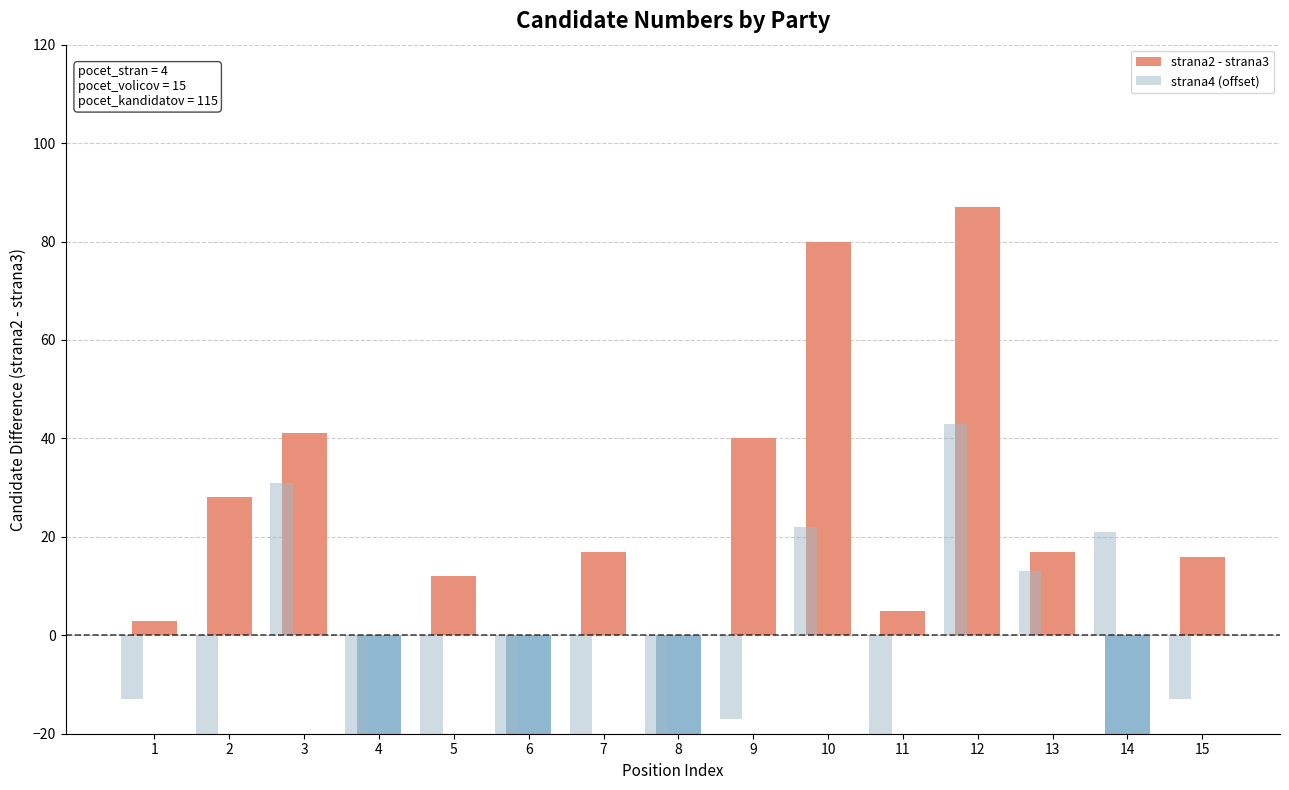

Are the bars horizontal?

No